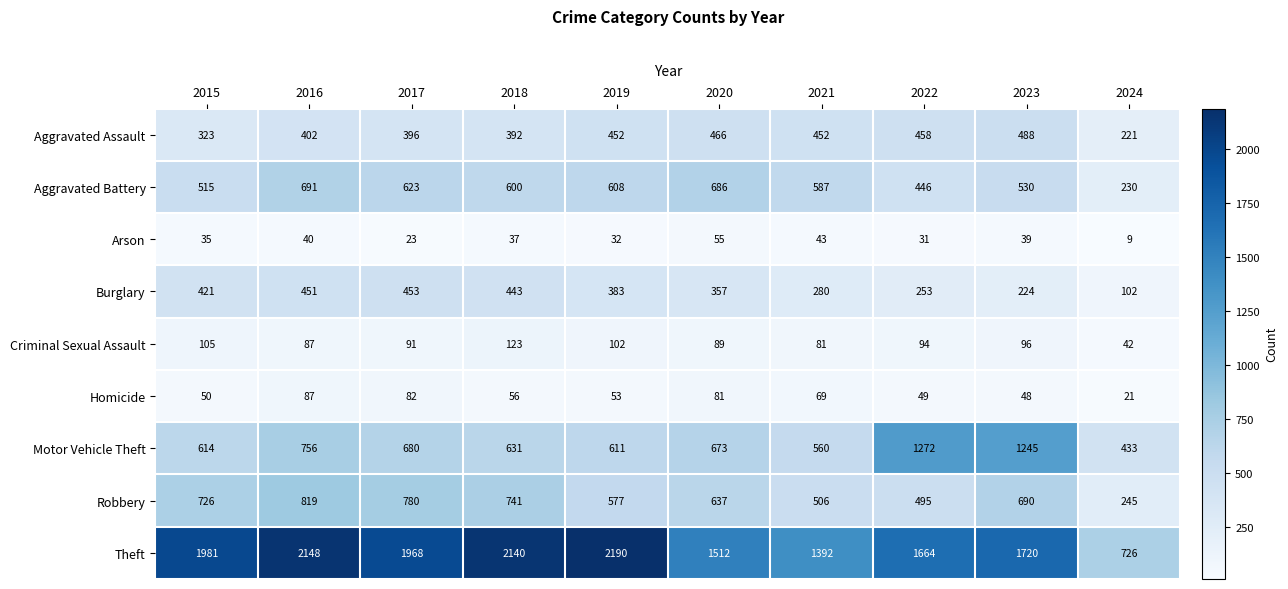

At which label is Robbery closest to 532?

2021